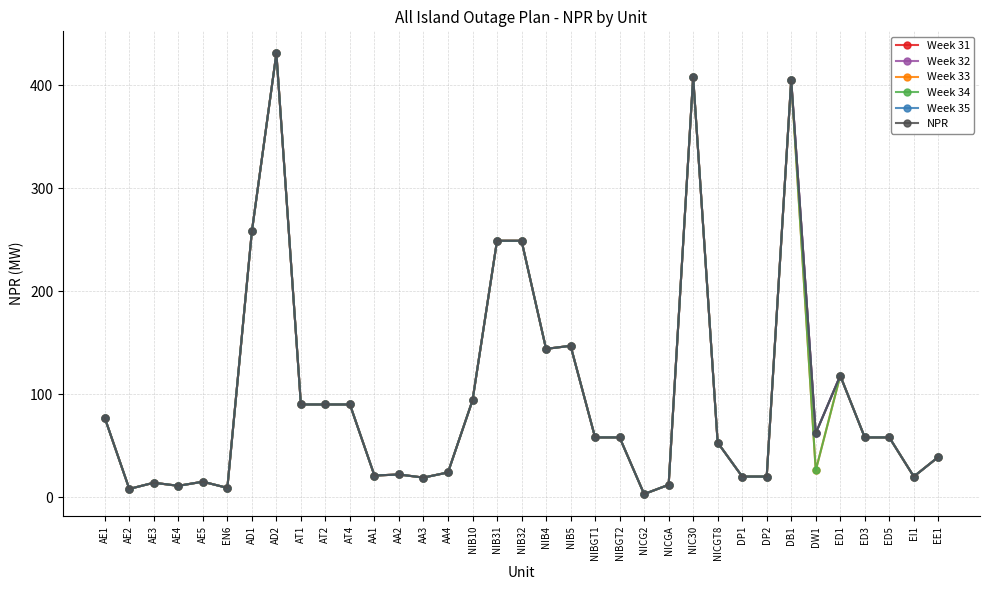

Does the chart have visible grid lines?

Yes